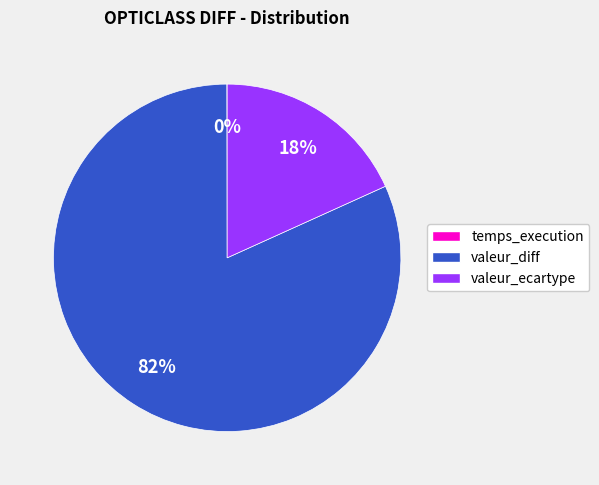

To the nearest percent, what percentage of the pie is valeur_ecartype?

18%